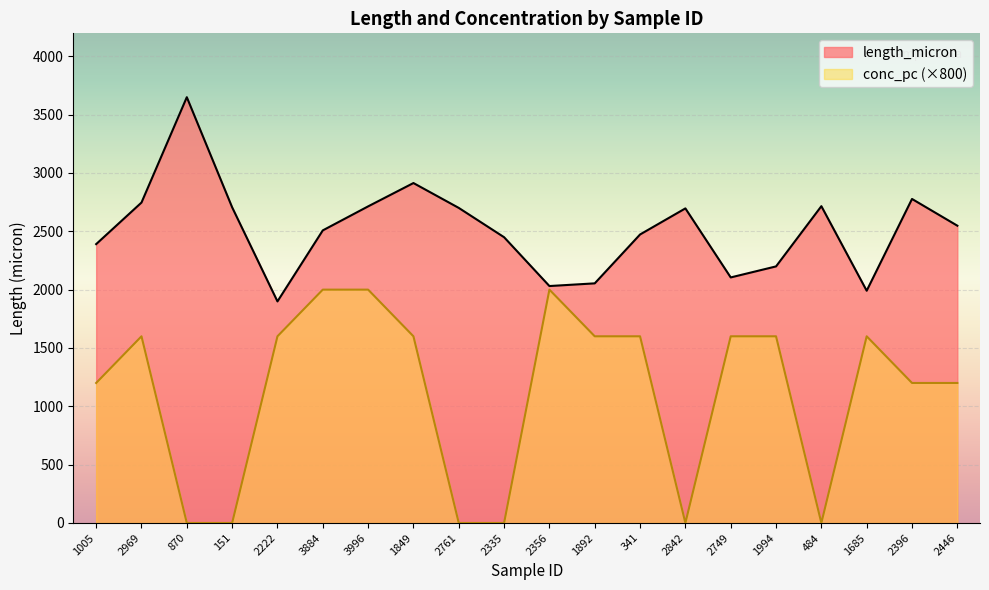

Reading right to left, extract all data points from this chart.

length_micron: 2446=2548.1	2396=2777.2	1685=1990.7	484=2715.4	1994=2199.1	2749=2104.6	2842=2696.3	341=2472.8	1892=2053.8	2356=2030.8	2335=2449.3	2761=2700.5	1849=2913.6	3996=2713.6	3884=2507.8	2222=1899.1	151=2705.7	870=3649.4	2969=2746.4	1005=2390.1
conc_pc: 2446=1200.0	2396=1200.0	1685=1600.0	484=0.0	1994=1600.0	2749=1600.0	2842=0.0	341=1600.0	1892=1600.0	2356=2000.0	2335=0.0	2761=0.0	1849=1600.0	3996=2000.0	3884=2000.0	2222=1600.0	151=0.0	870=0.0	2969=1600.0	1005=1200.0